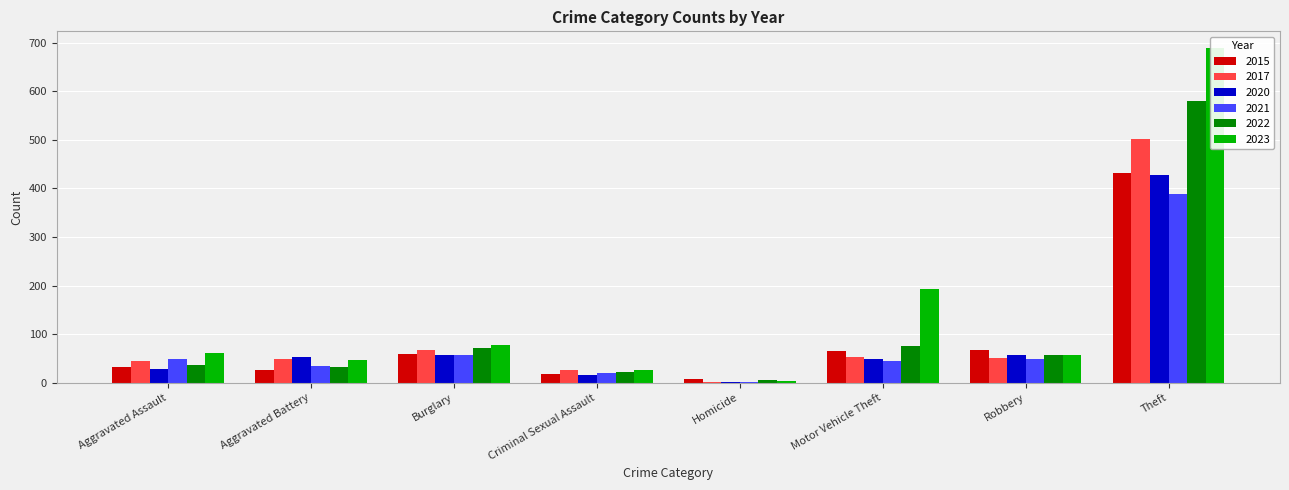

What is the spread (max minus min) of values at Robbery?

19